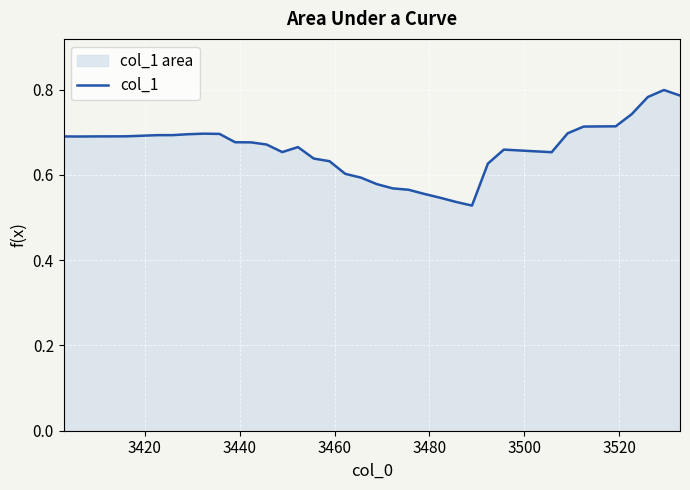

True or false: there are more than 2 points higher than both neighbors.

True